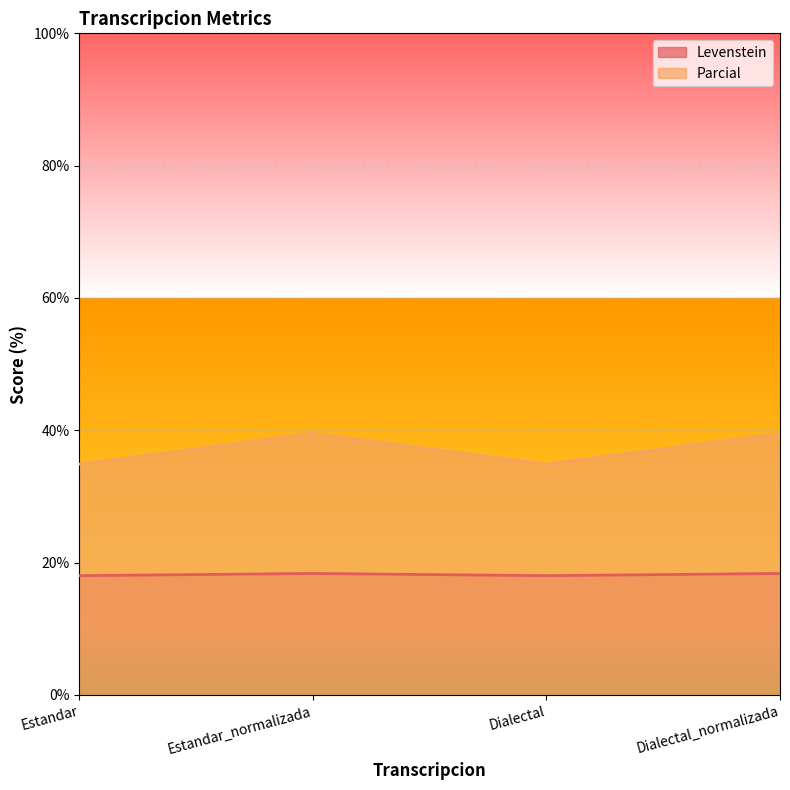

What is the maximum value for Parcial?

39.5